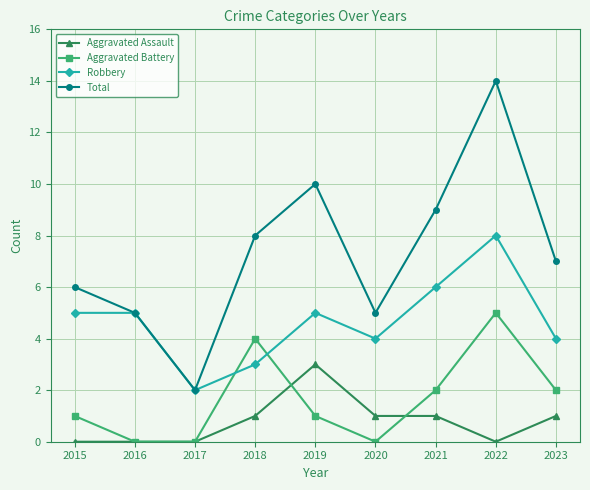

The value of Total at 2023 is 7. True or false?

True